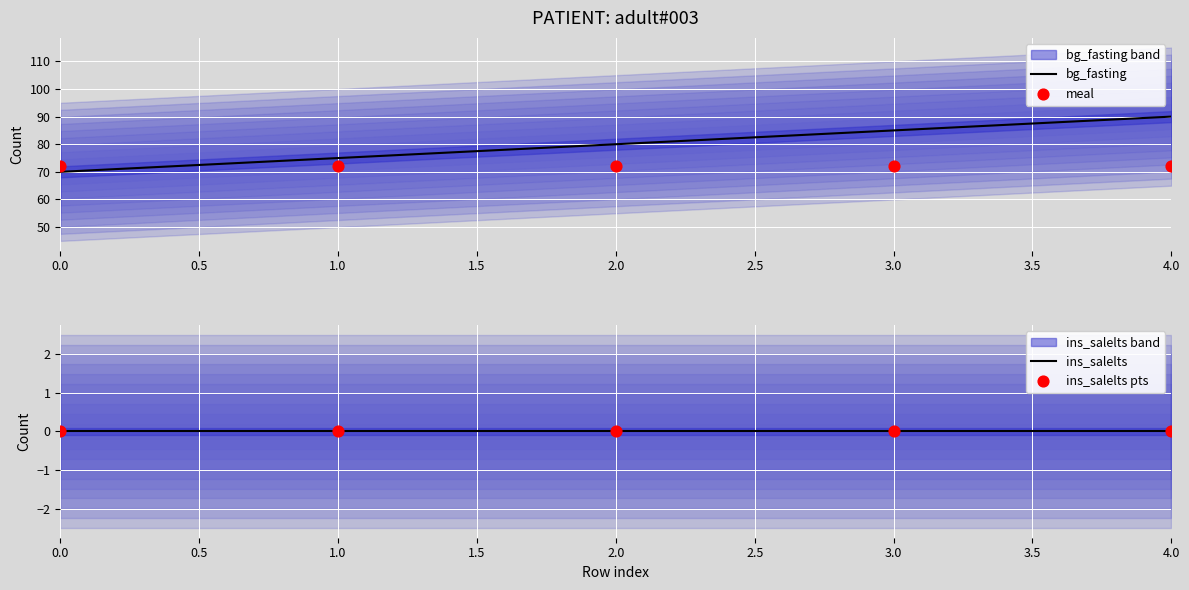

Is the value of ins_salelts at 0.0 greater than the value of bg_fasting at 0.0?

No